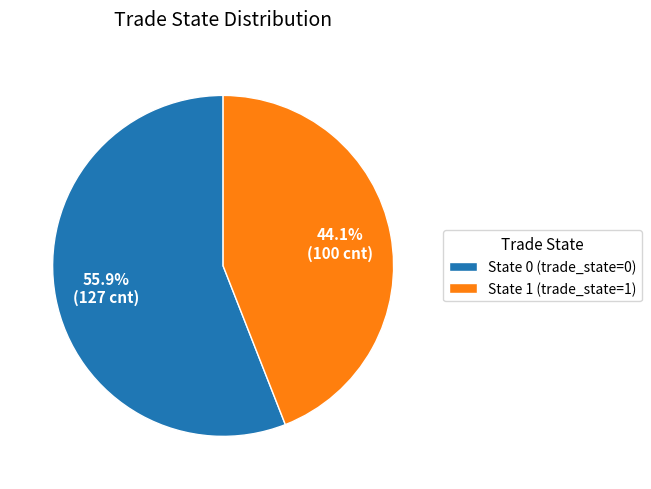

Count the number of slices in the pie.

2